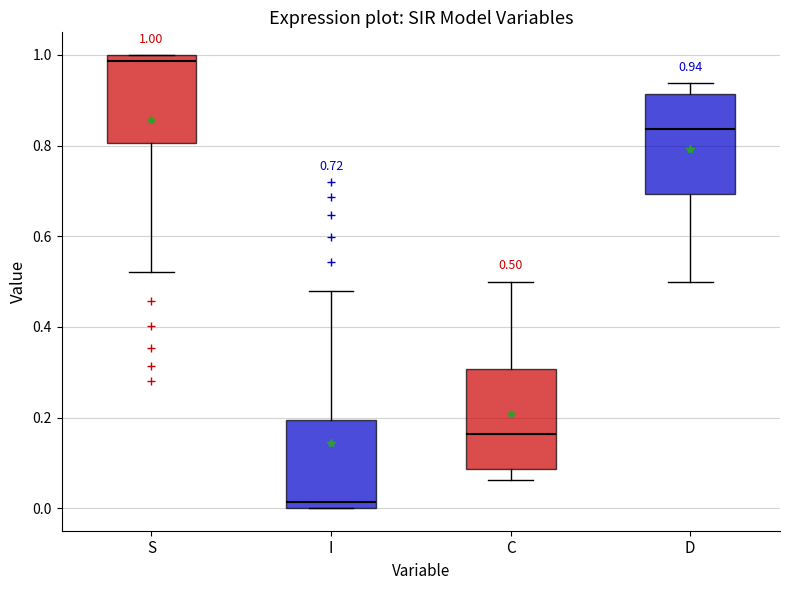

Which box's median line is the highest?

S